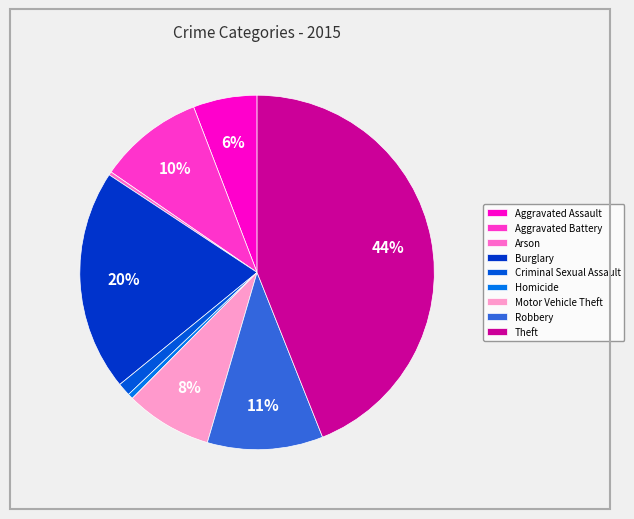

Rank the categories by value from lowest to highest.

Arson, Homicide, Criminal Sexual Assault, Aggravated Assault, Motor Vehicle Theft, Aggravated Battery, Robbery, Burglary, Theft